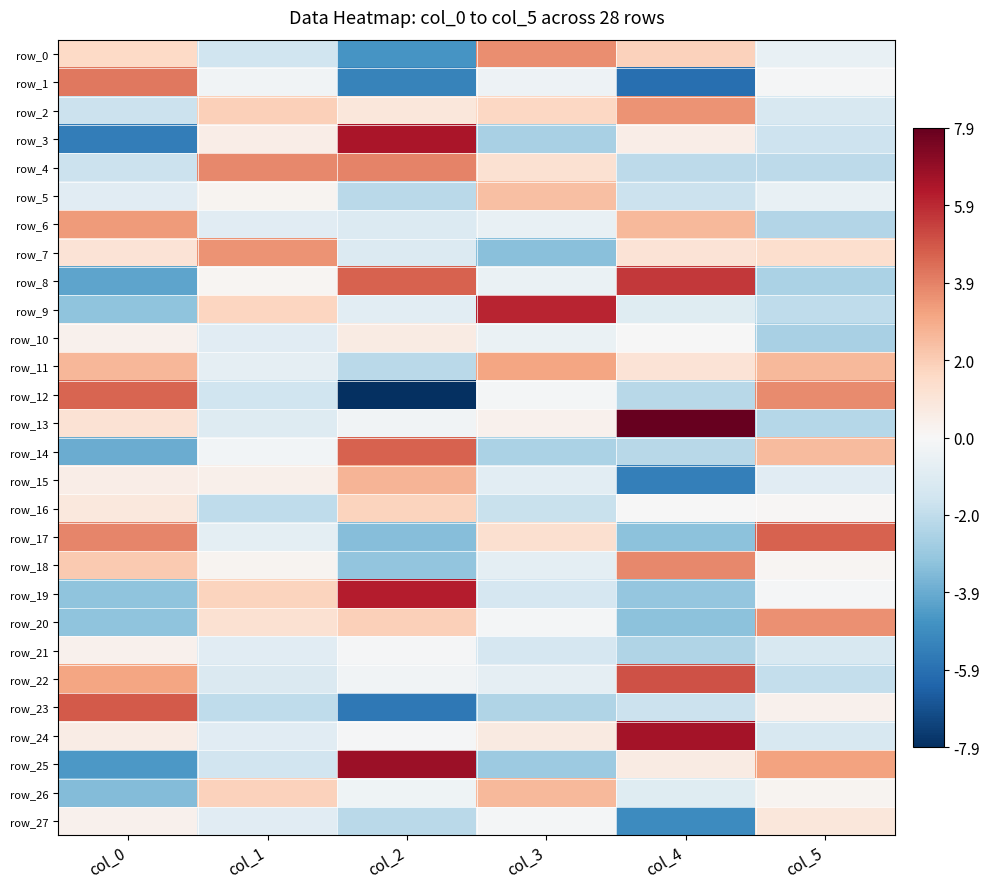

Reading left to right, list all the values displayed in this chart.

row_0: 1.6	-1.6	-4.6	3.7	1.8	-0.6
row_1: 4.2	-0.3	-5.3	-0.4	-5.9	-0.1
row_2: -1.7	1.9	0.9	1.6	3.6	-1.3
row_3: -5.4	0.5	6.4	-2.6	0.6	-1.6
row_4: -1.7	3.8	3.9	1.2	-2.0	-2.1
row_5: -0.9	0.2	-2.1	2.4	-1.7	-0.6
row_6: 3.3	-0.9	-1.1	-0.6	2.6	-2.3
row_7: 1.1	3.6	-1.1	-3.3	1.1	1.3
row_8: -4.2	0.1	4.6	-0.5	5.6	-2.5
row_9: -3.2	1.7	-0.9	6.0	-0.9	-2.0
row_10: 0.3	-0.9	0.6	-0.5	-0.0	-2.5
row_11: 2.6	-0.7	-2.1	3.1	1.1	2.5
row_12: 4.6	-1.6	-7.9	-0.2	-2.2	3.7
row_13: 1.2	-1.0	-0.3	0.3	7.8	-2.3
row_14: -3.9	-0.2	4.6	-2.5	-2.2	2.5
row_15: 0.5	0.4	2.6	-0.8	-5.4	-0.9
row_16: 0.8	-2.0	1.7	-1.7	-0.0	0.1
row_17: 3.8	-0.8	-3.4	1.3	-3.2	4.6
row_18: 2.1	0.2	-3.1	-0.8	3.8	0.1
row_19: -3.2	1.8	6.1	-1.3	-3.0	-0.1
row_20: -3.2	1.2	1.9	-0.2	-3.2	3.6
row_21: 0.3	-0.9	-0.1	-1.3	-2.4	-1.3
row_22: 3.1	-1.2	-0.3	-0.7	5.0	-1.9
row_23: 4.8	-2.0	-5.6	-2.4	-1.7	0.3
row_24: 0.6	-0.9	-0.1	0.7	6.6	-1.3
row_25: -4.5	-1.5	6.7	-2.9	0.6	3.2
row_26: -3.4	1.8	-0.4	2.5	-0.9	0.2
row_27: 0.3	-0.9	-2.1	-0.2	-4.9	0.9